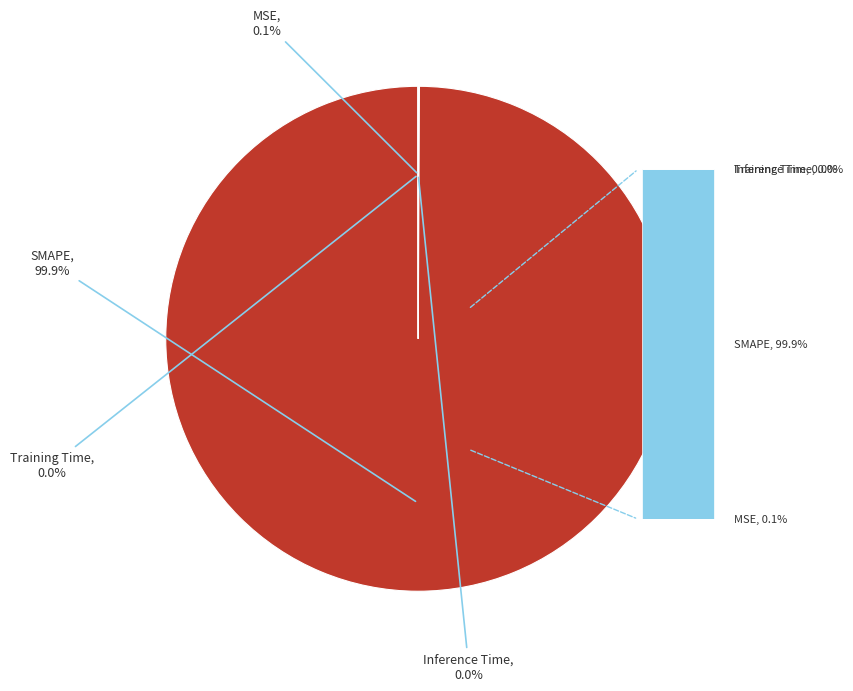

How much of the chart is everything except Inference Time?

100.0%